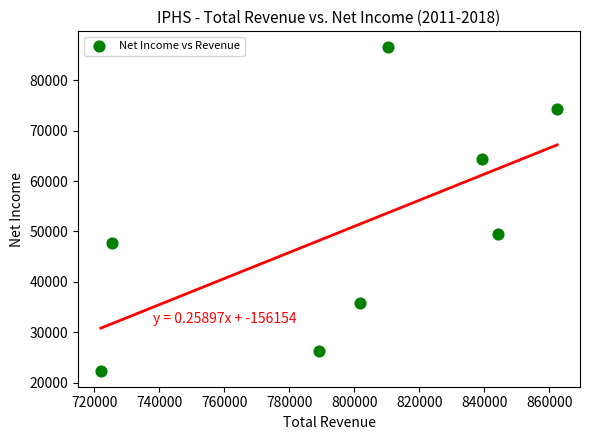

What is the average X value?

799300